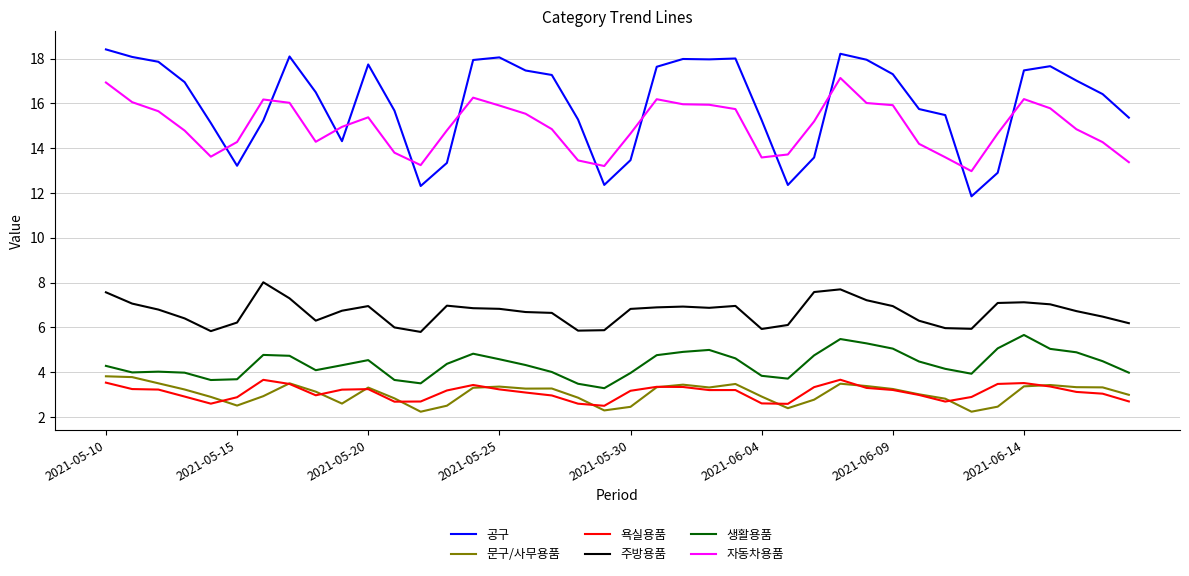

True or false: 욕실용품 and 주방용품 cross at least once.

False